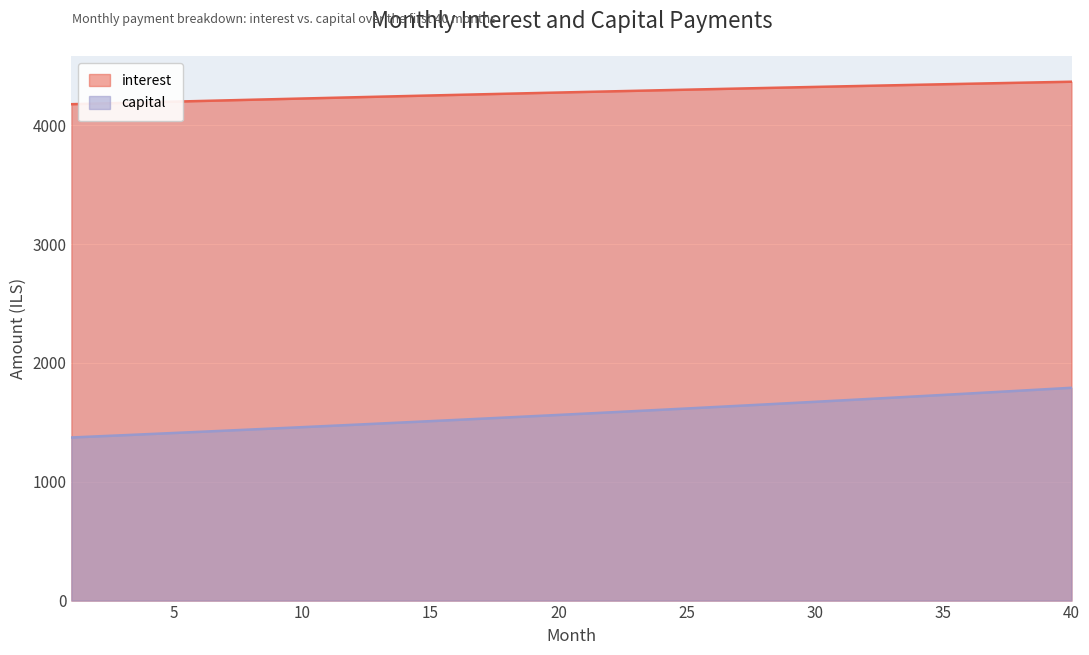

Is it true that interest equals 4204.6 at 6?

True